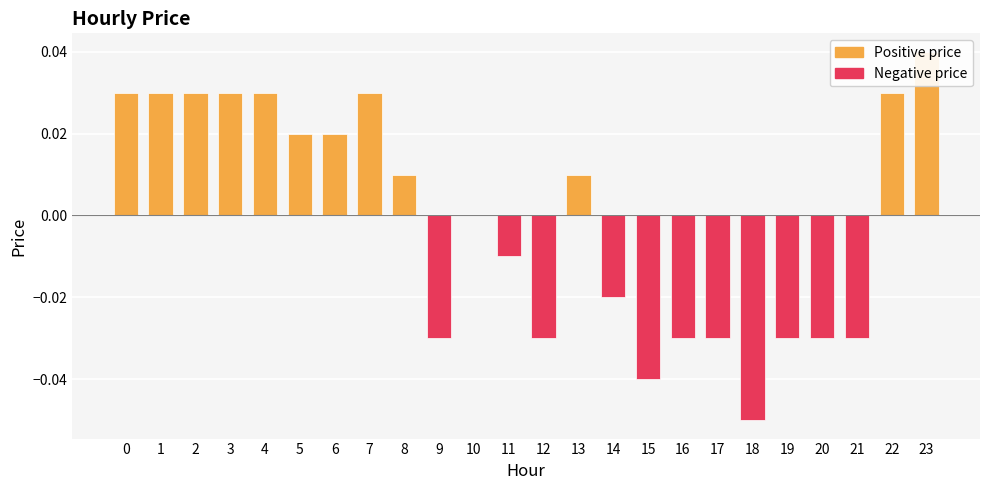

How many values are between 0 and 1?

13